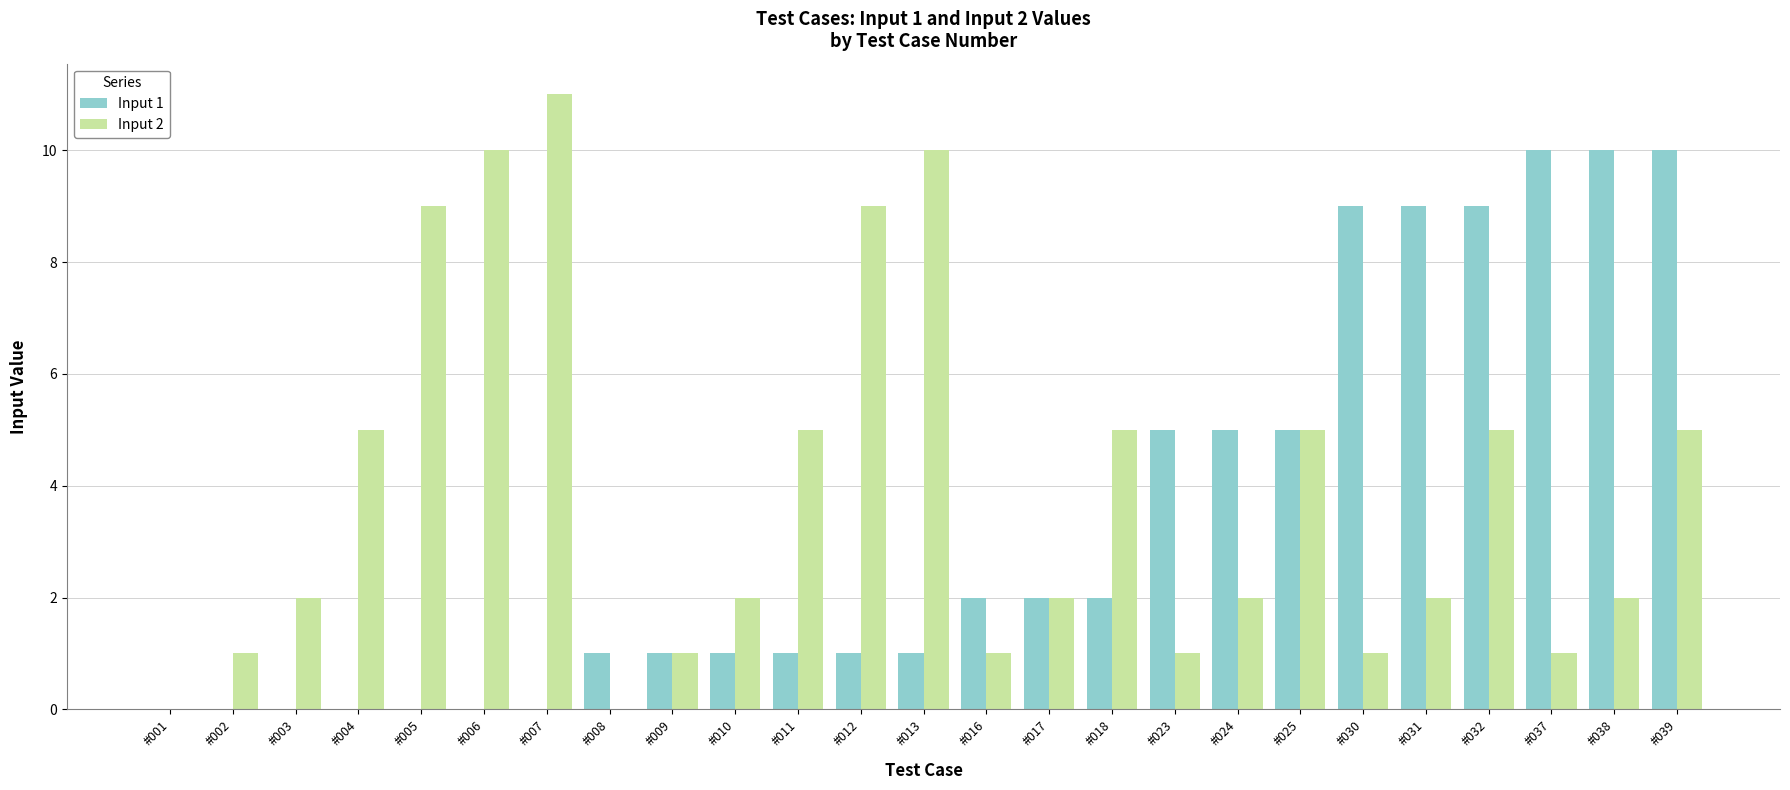

What is the maximum value shown in the chart?

11